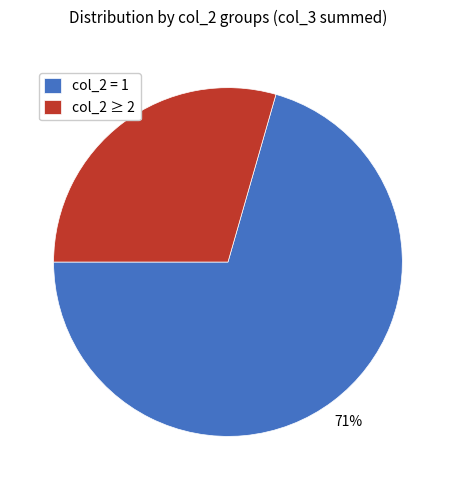

Which category accounts for the majority?

col_2 = 1